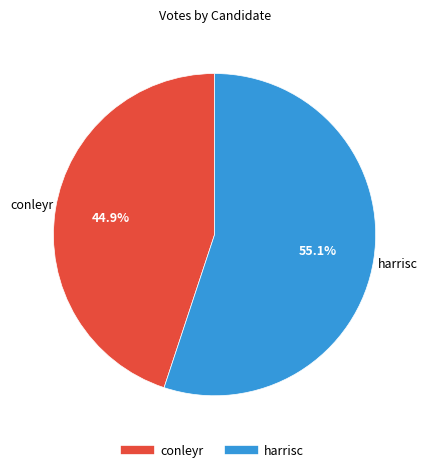

How many segments does this pie chart have?

2